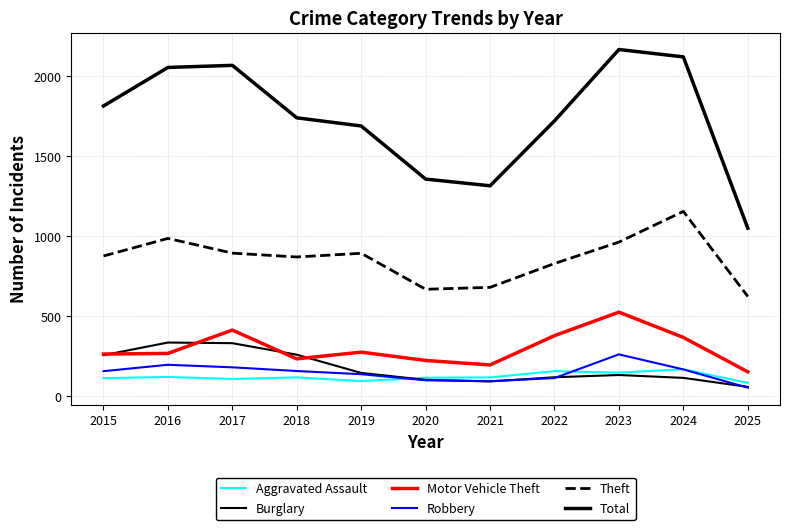

At how many categories does at least one series exceed 114?

11